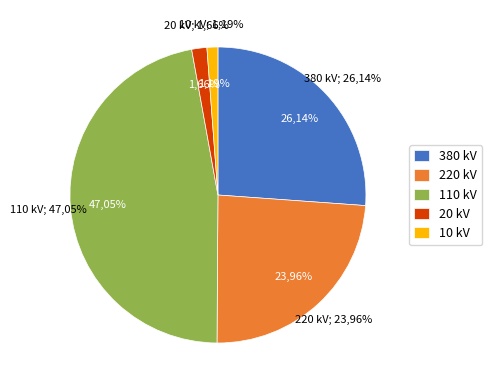

Does 220 kV represent more than half of the total?

No